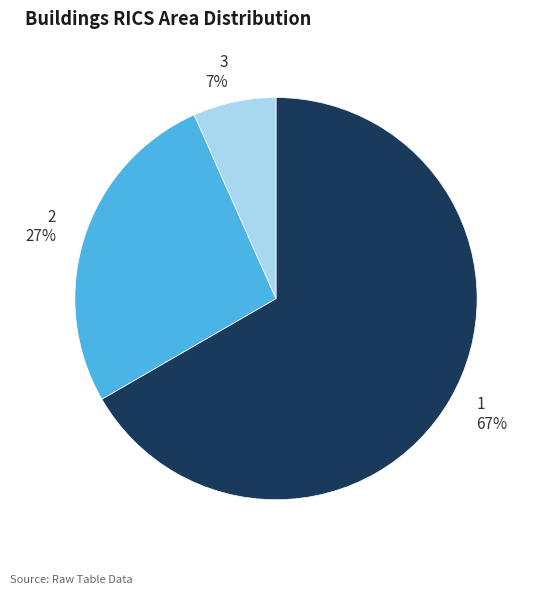

Count the number of slices in the pie.

3